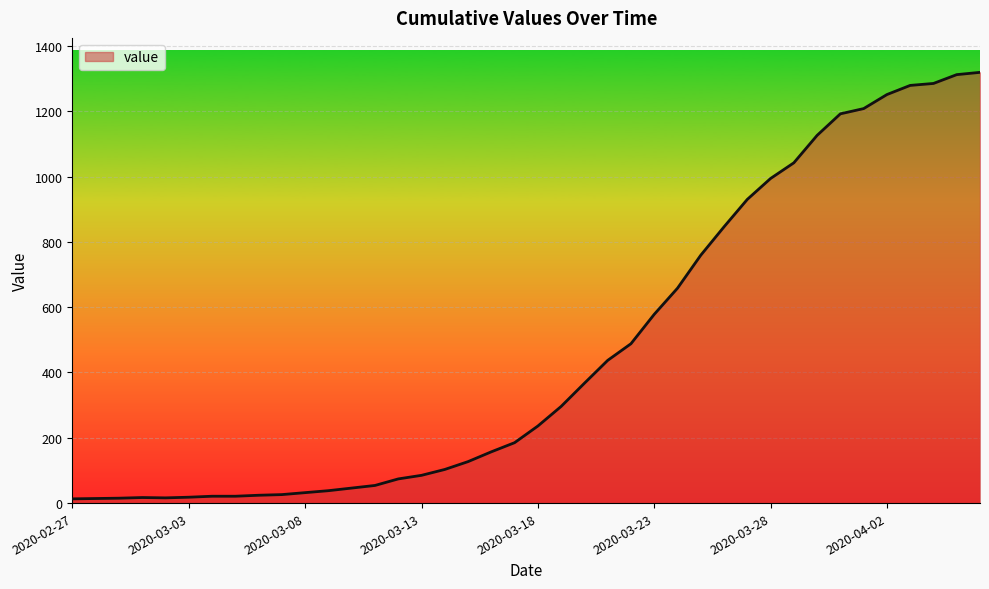

What is the difference between the maximum and minimum values?

1306